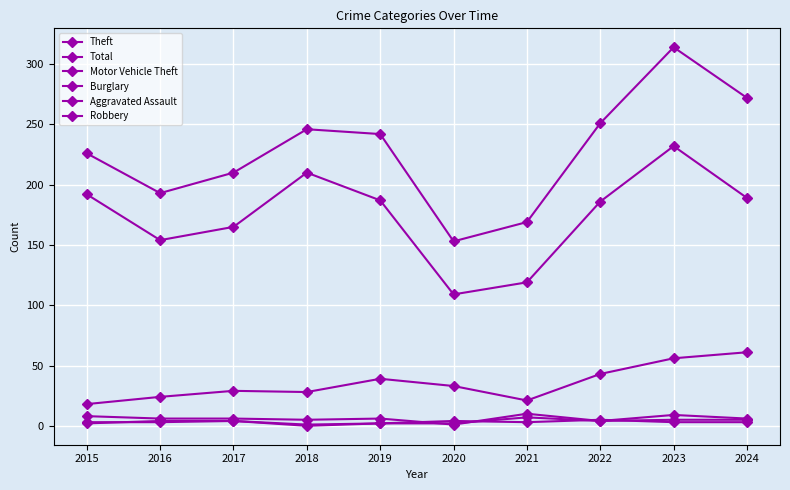

Reading left to right, transcribe all the data shown in this chart.

Theft: 2015=192	2016=154	2017=165	2018=210	2019=187	2020=109	2021=119	2022=186	2023=232	2024=189
Total: 2015=226	2016=193	2017=210	2018=246	2019=242	2020=153	2021=169	2022=251	2023=314	2024=272
Motor Vehicle Theft: 2015=18	2016=24	2017=29	2018=28	2019=39	2020=33	2021=21	2022=43	2023=56	2024=61
Burglary: 2015=8	2016=6	2017=6	2018=5	2019=6	2020=1	2021=10	2022=4	2023=5	2024=5
Aggravated Assault: 2015=2	2016=4	2017=4	2018=1	2019=2	2020=2	2021=7	2022=4	2023=9	2024=6
Robbery: 2015=3	2016=3	2017=4	2018=0	2019=2	2020=4	2021=3	2022=5	2023=3	2024=3